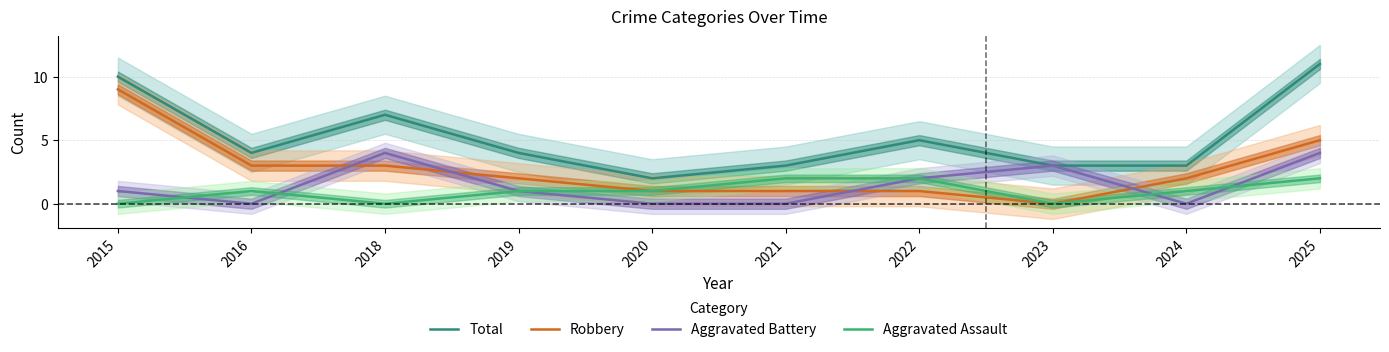

What is the highest value of the Total series?

11